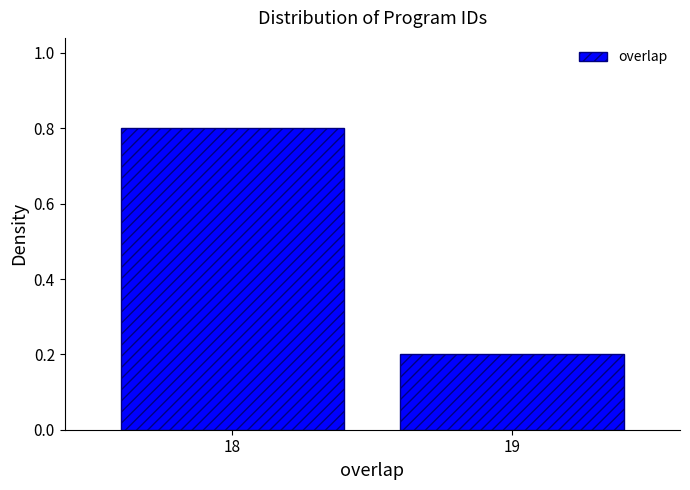

Reading right to left, list all the values displayed in this chart.

19=0.2	18=0.8